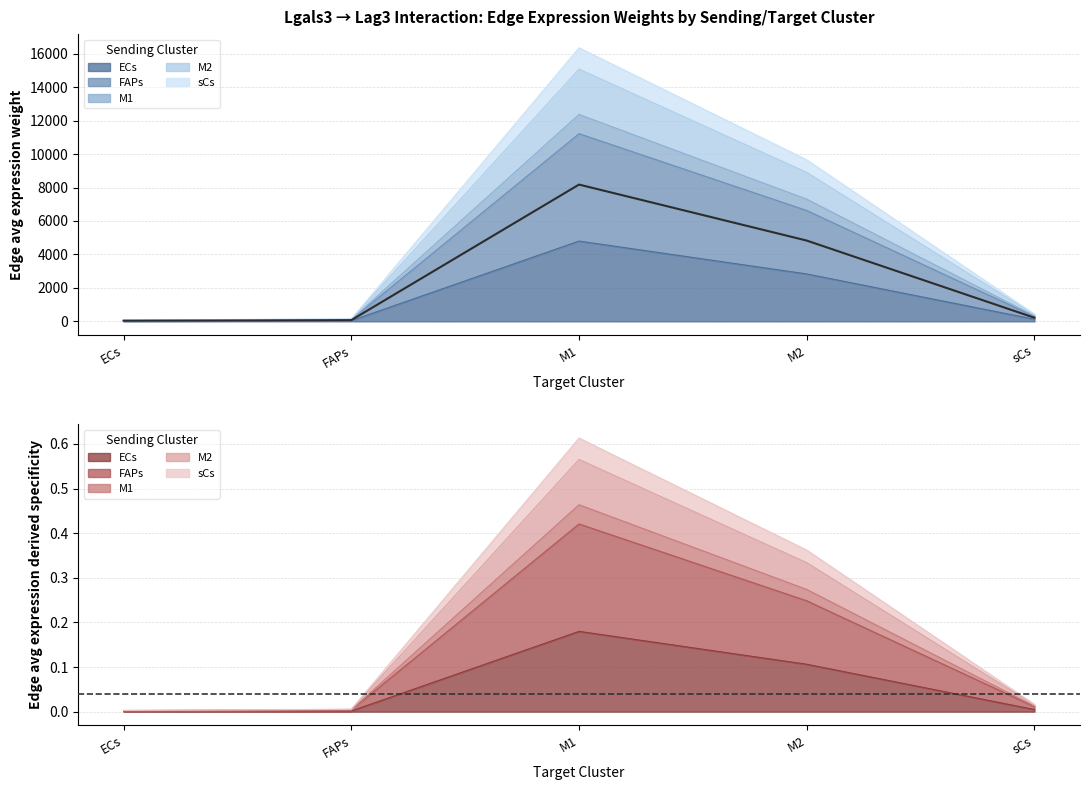

Is it true that sCs_edge_avg equals 0.2 at M2?

True